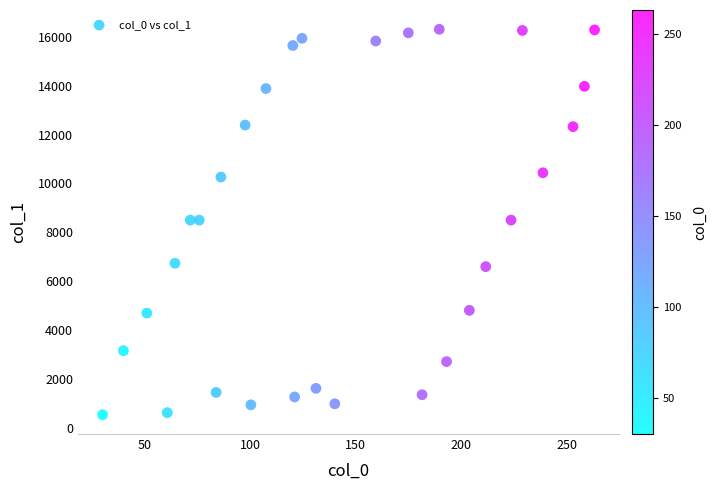

What is the range of Y values (max minus min)?

15789.4